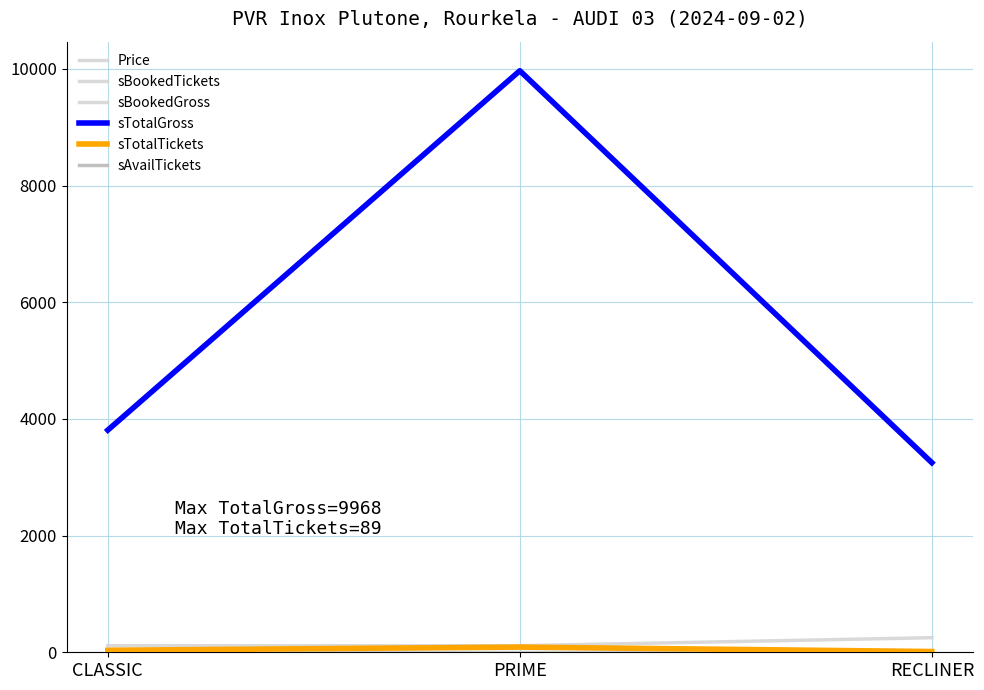

Does the chart have visible grid lines?

Yes